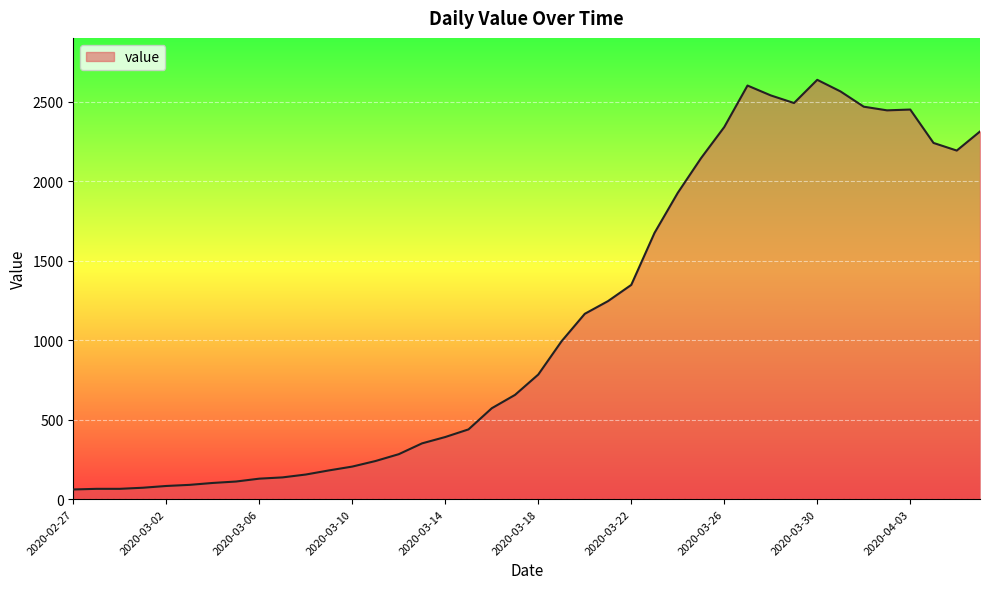

What is the sum of all values?

44963